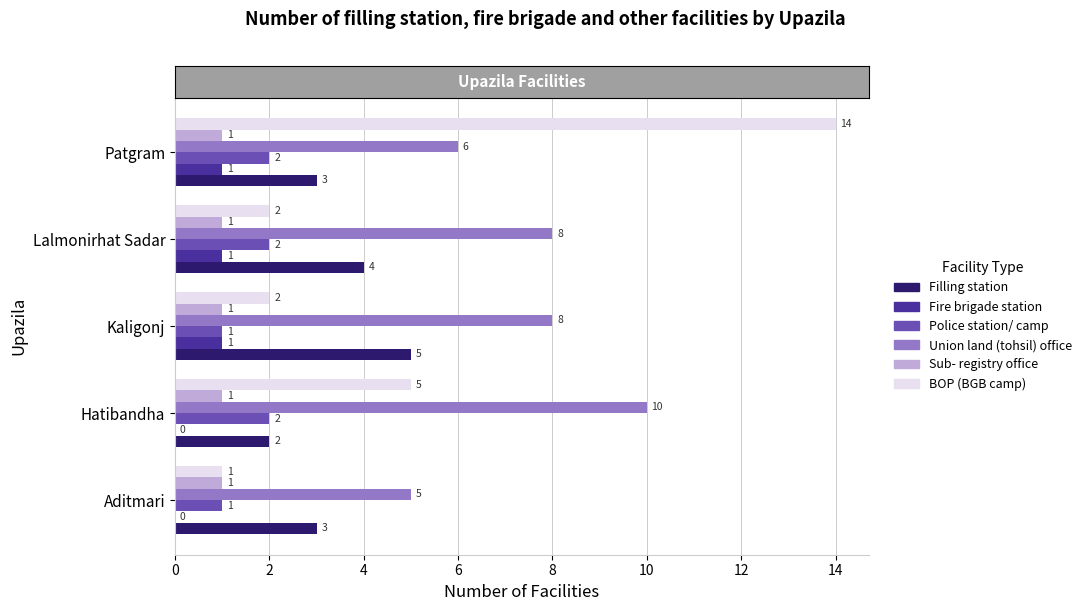

What is the sum of all Union land (tohsil) office values?

37